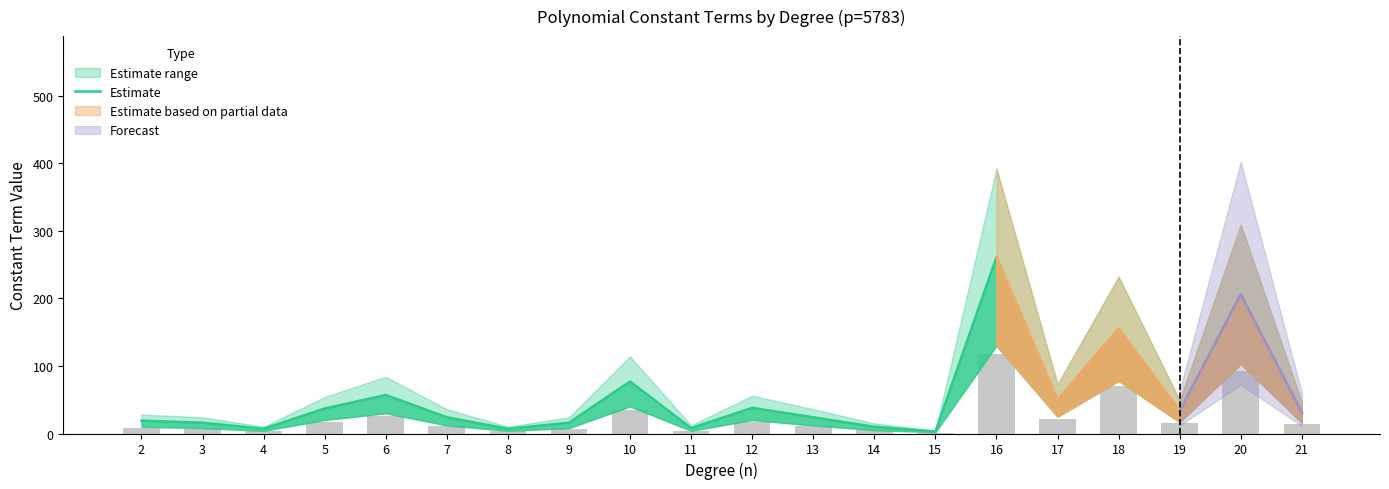

What is the difference between the second highest and second lowest values?

199